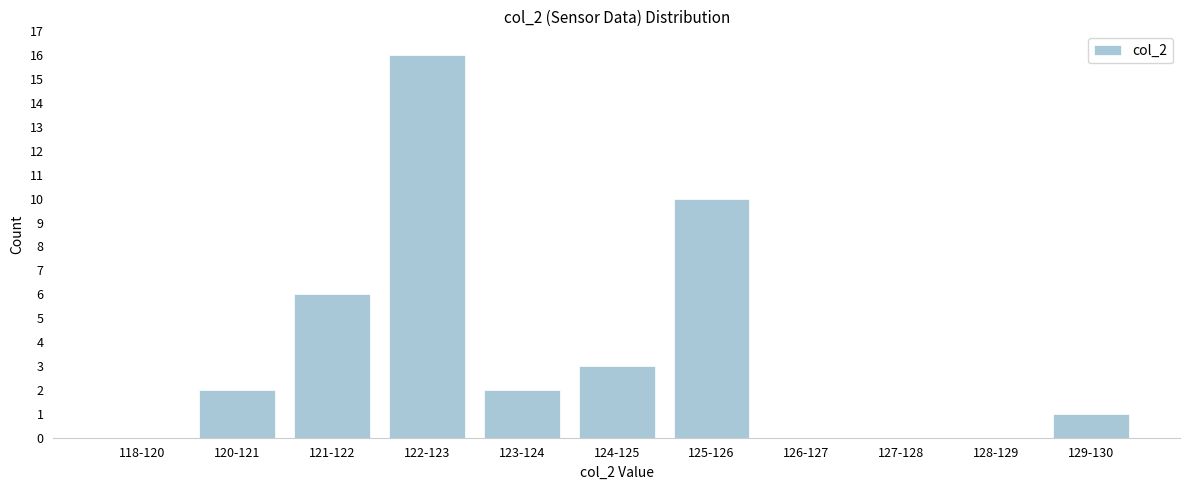

What is the sum of the values at 125-126 and 118-120?

10